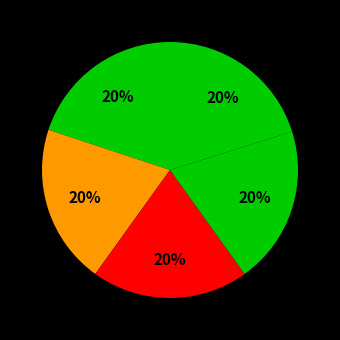

Count the number of slices in the pie.

5